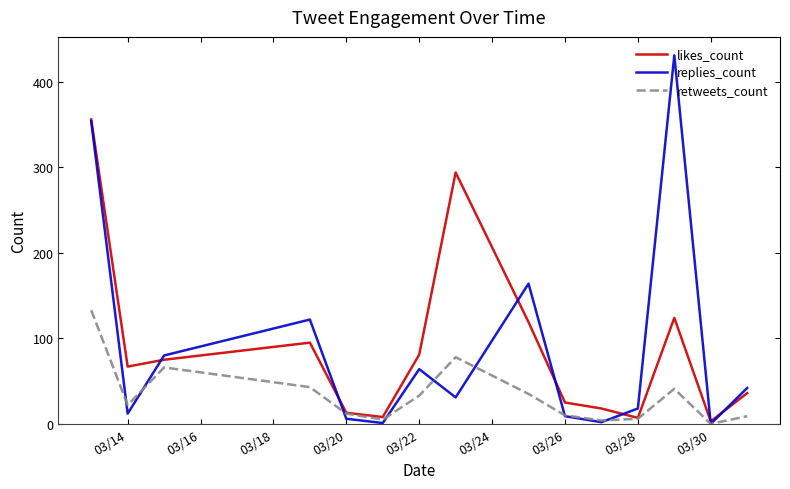

What are all the series names shown in the legend?

likes_count, replies_count, retweets_count